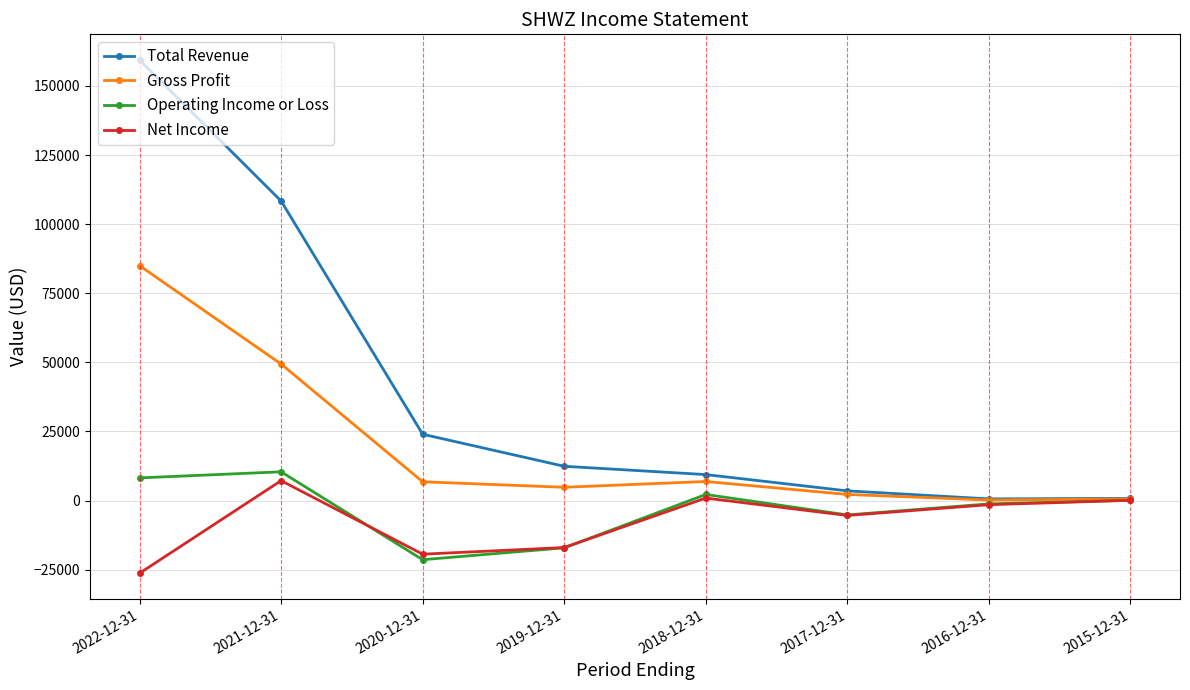

How many values in the Gross Profit series are below 6800?

4